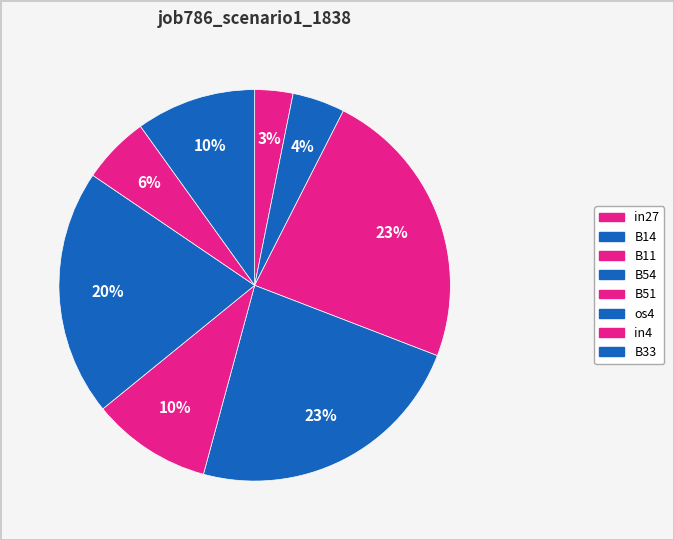

How many segments does this pie chart have?

8